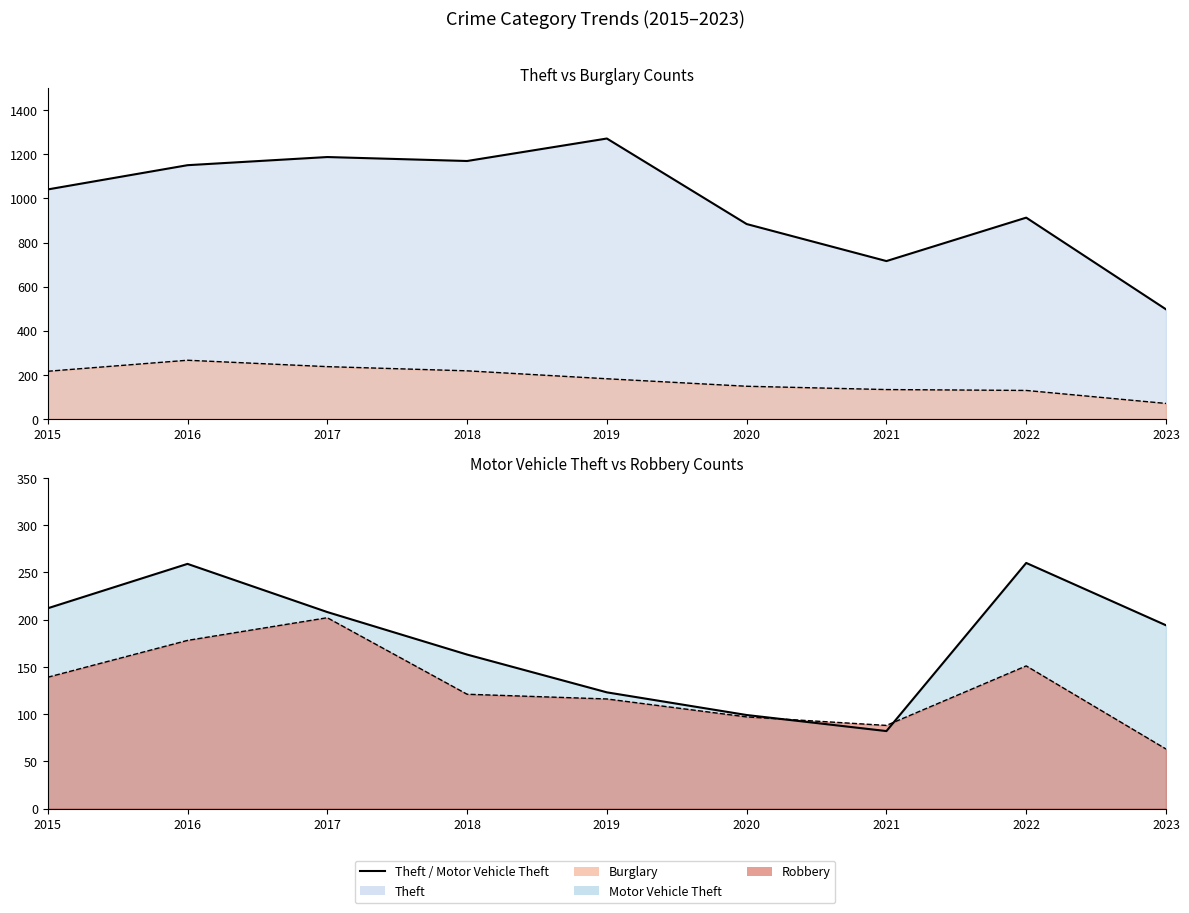

Is the value of Theft at 2020 greater than the value of Burglary at 2018?

Yes